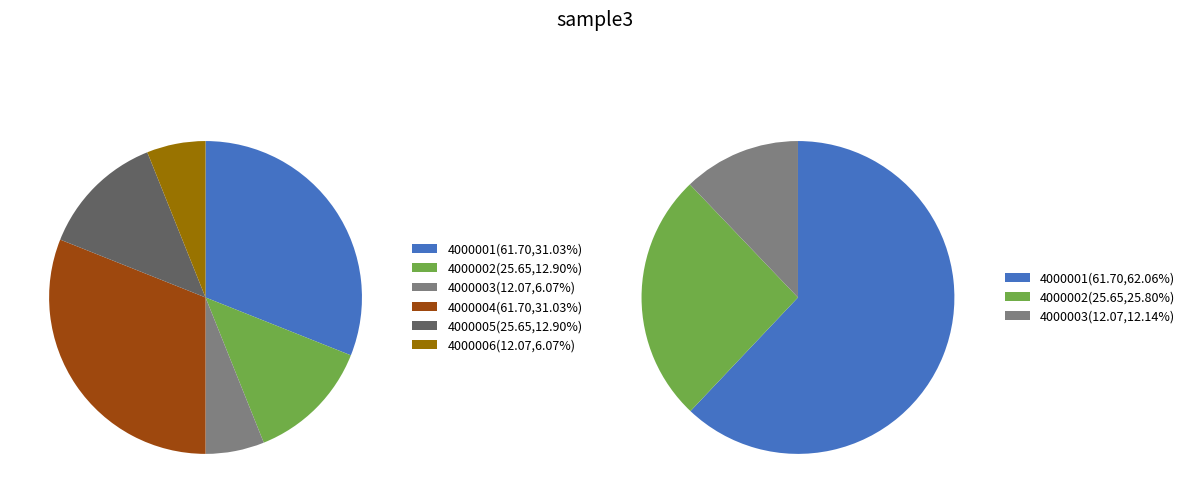

To the nearest percent, what percentage of the pie is 4000006?

6%